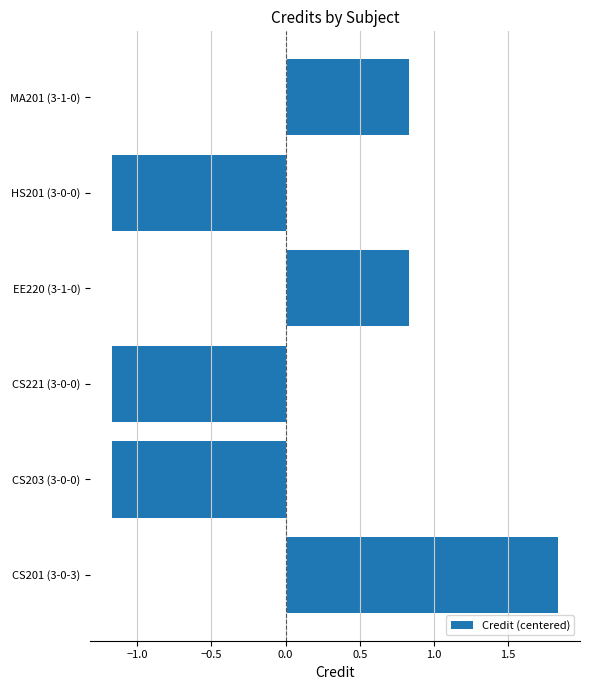

Which label corresponds to the largest value in the chart?

CS201 (3-0-3)